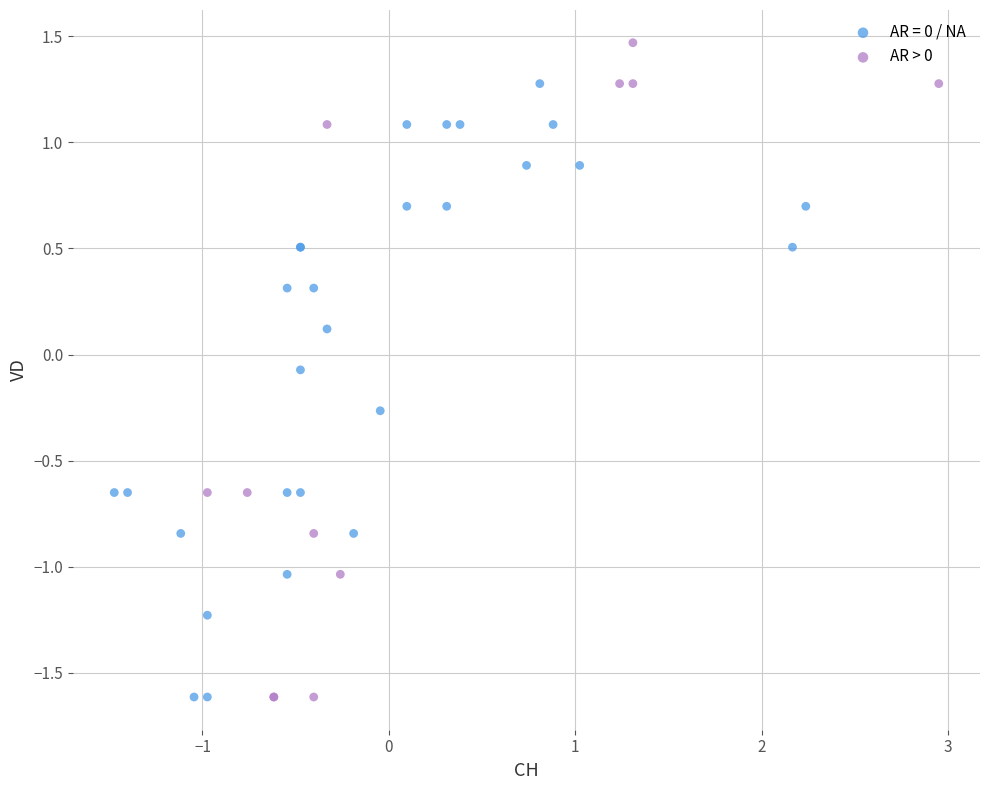

Which series contains the highest Y value?

AR > 0